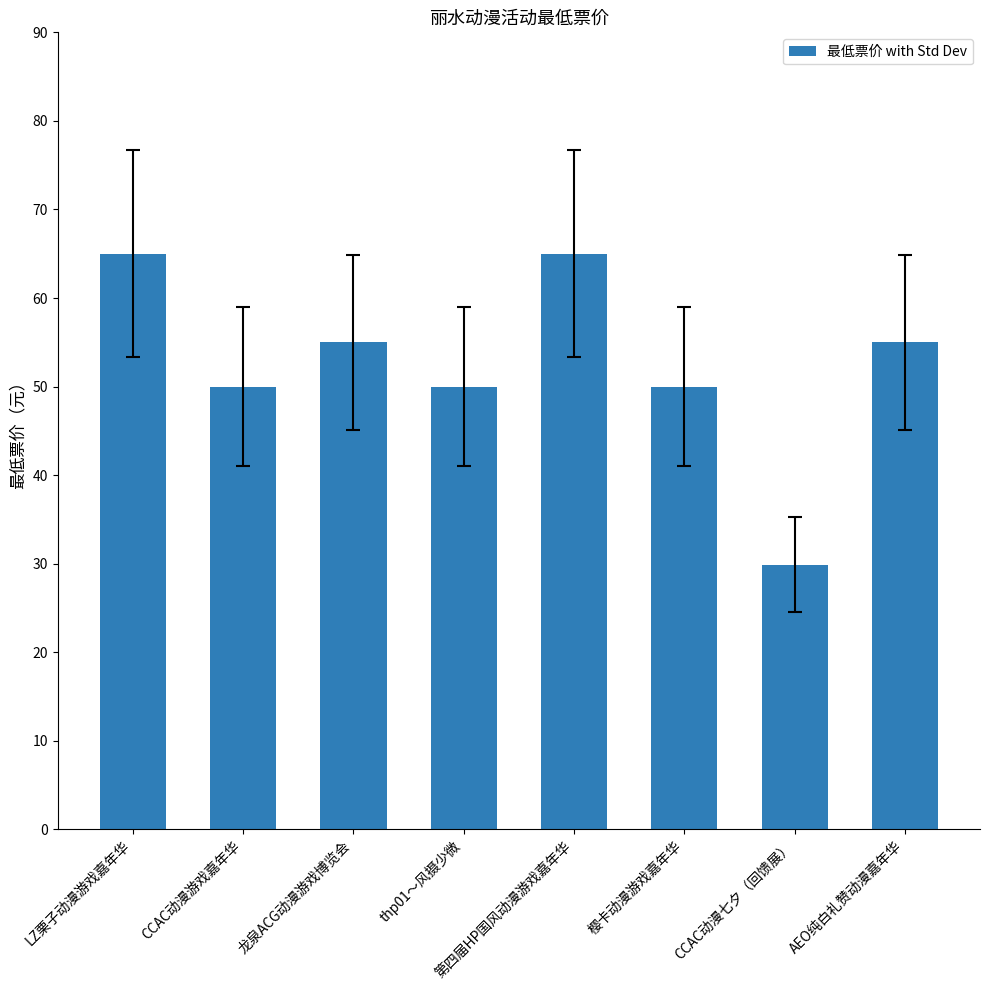

What is the smallest value displayed?

29.9